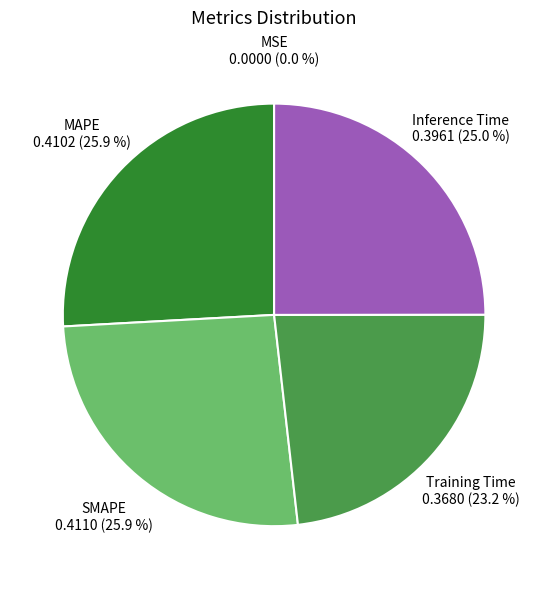

Between MAPE and Training Time, which is larger?

MAPE